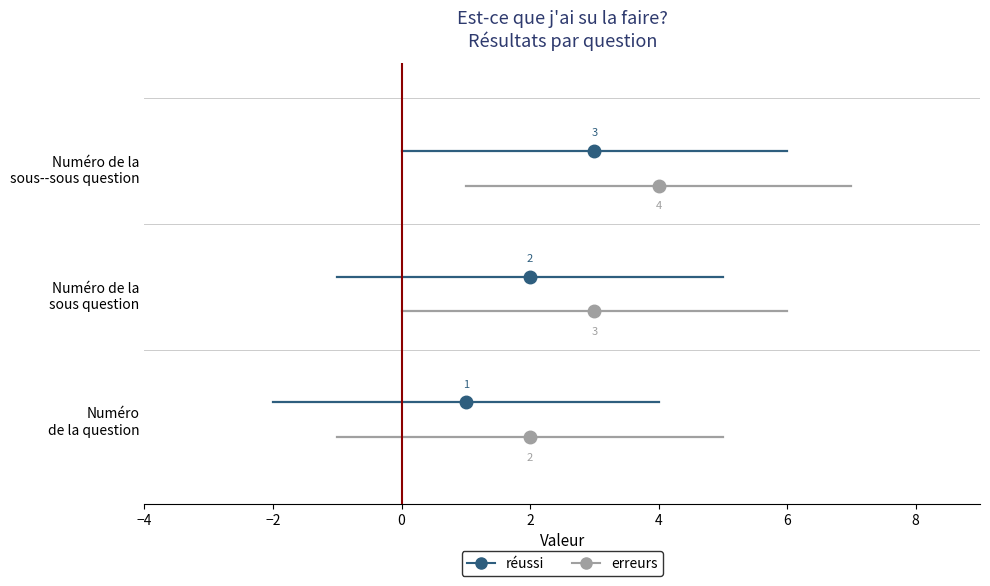

How many series are shown in this chart?

2